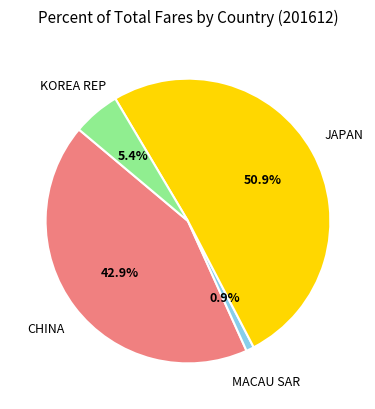

Does any single category account for the majority?

Yes